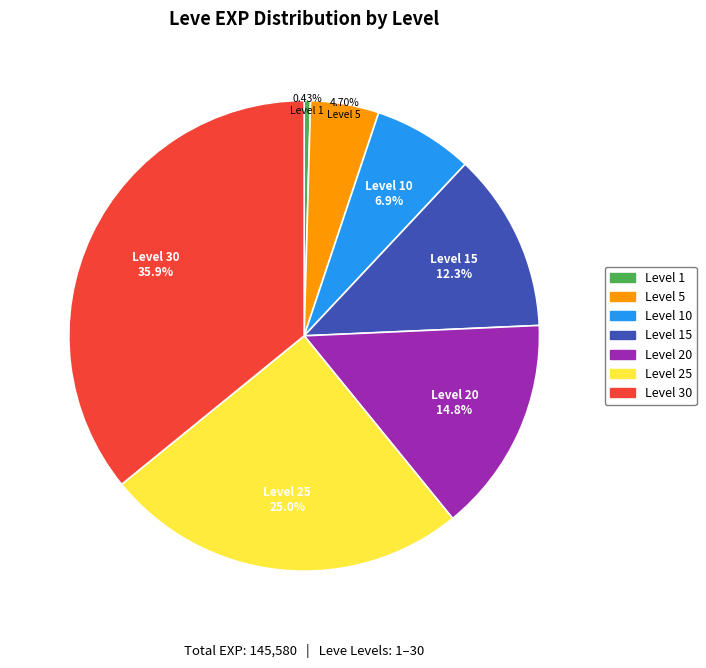

Is there a majority slice in this chart?

No